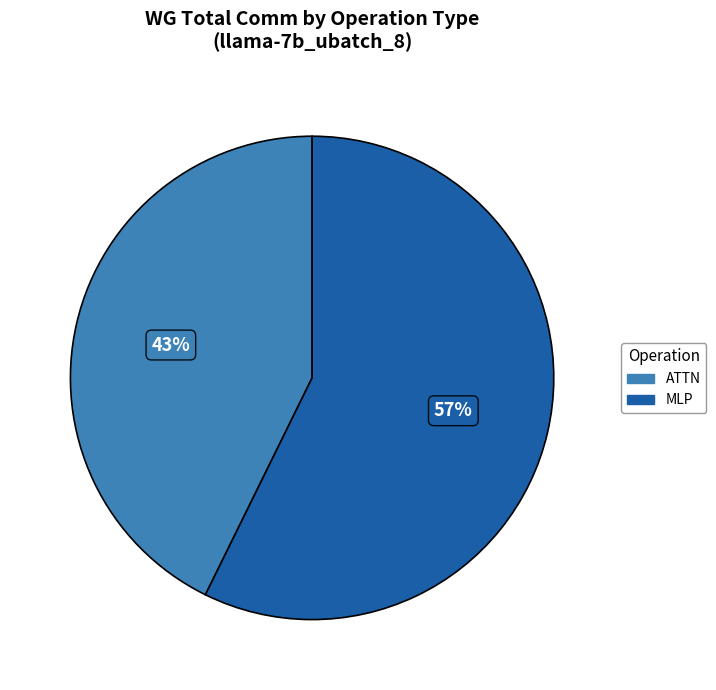

What is the majority slice?

MLP